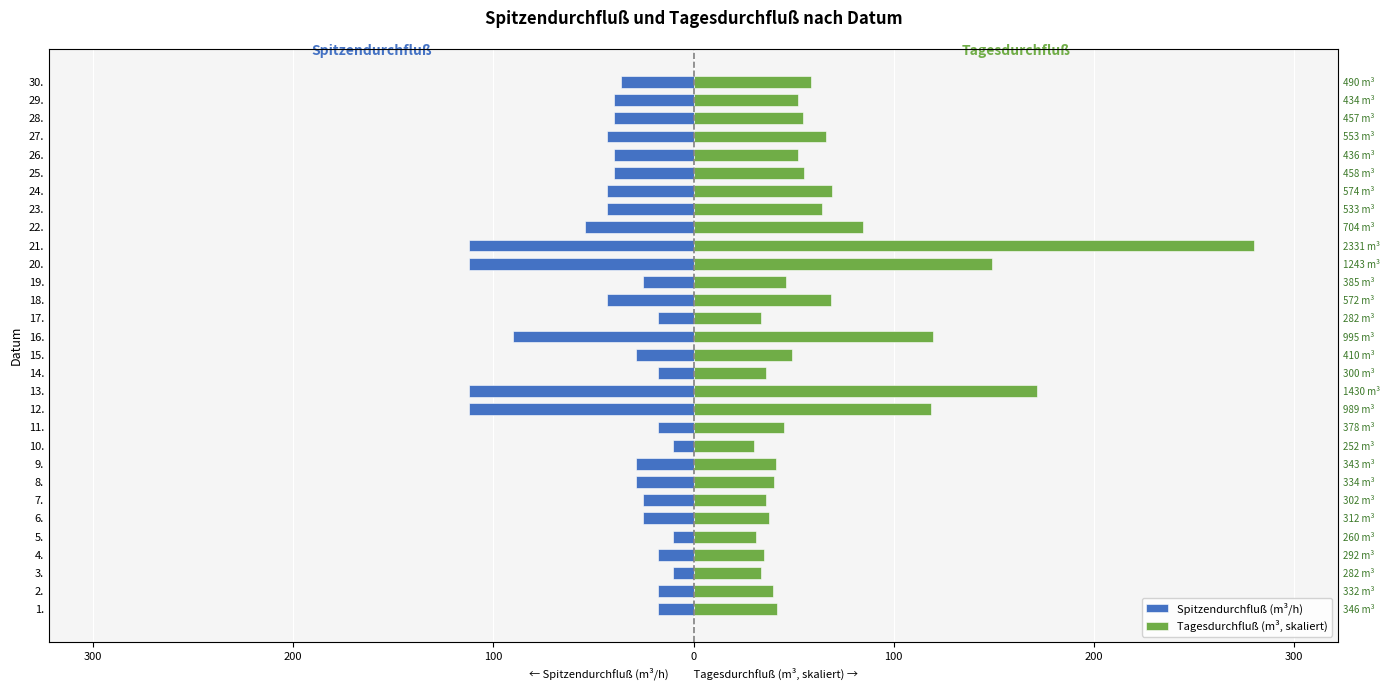

What is the lowest value of the Tagesdurchfluß (m³, skaliert) series?

30.3